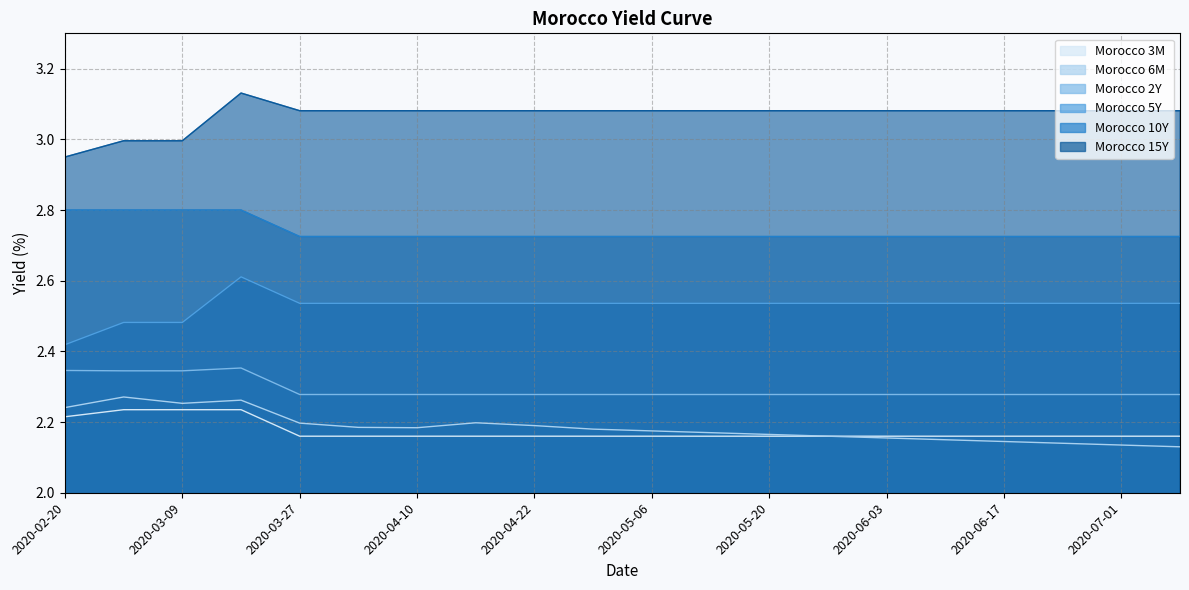

What is the value of the Morocco 5Y point at the 16th from the left?

2.5